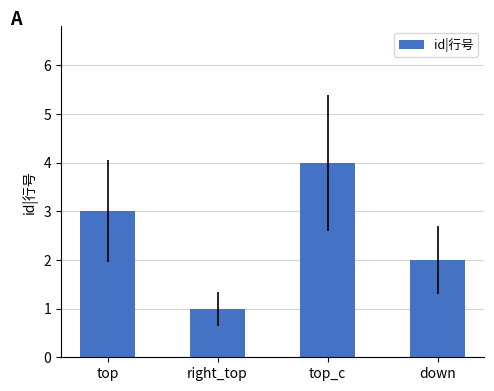

The chart shows a value of 1 at right_top. True or false?

True